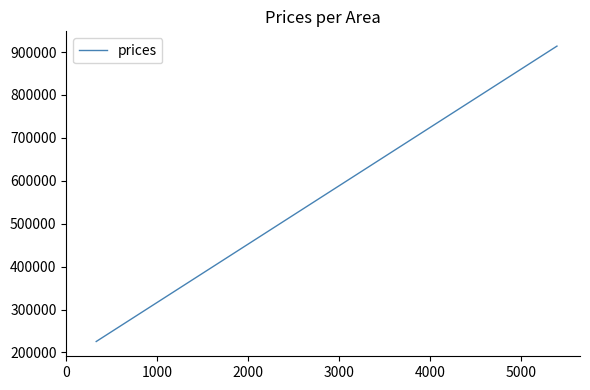

What is the minimum value shown in the chart?

225426.4